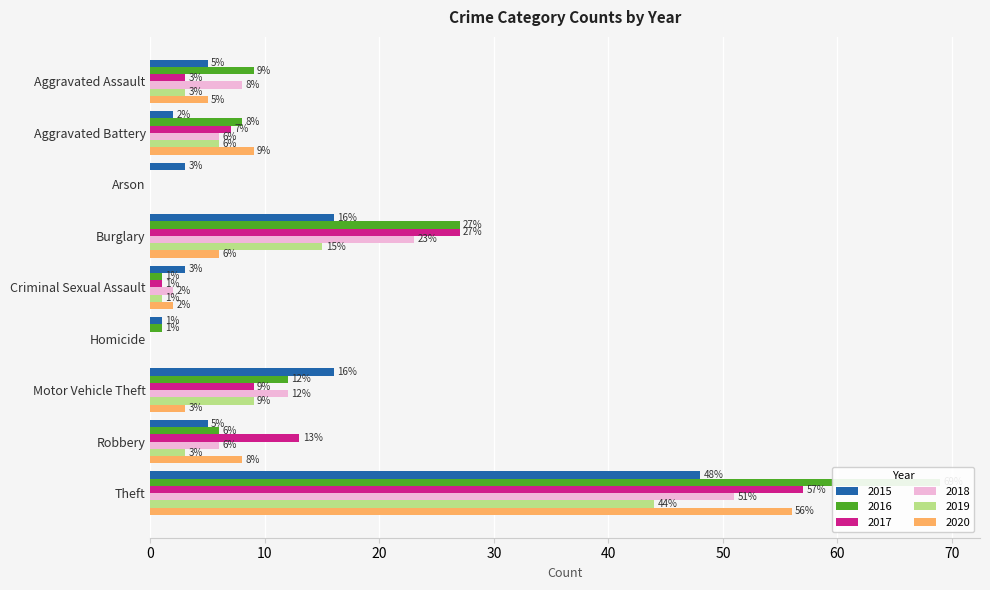

Where is 2016 nearest to the value 34?

Burglary